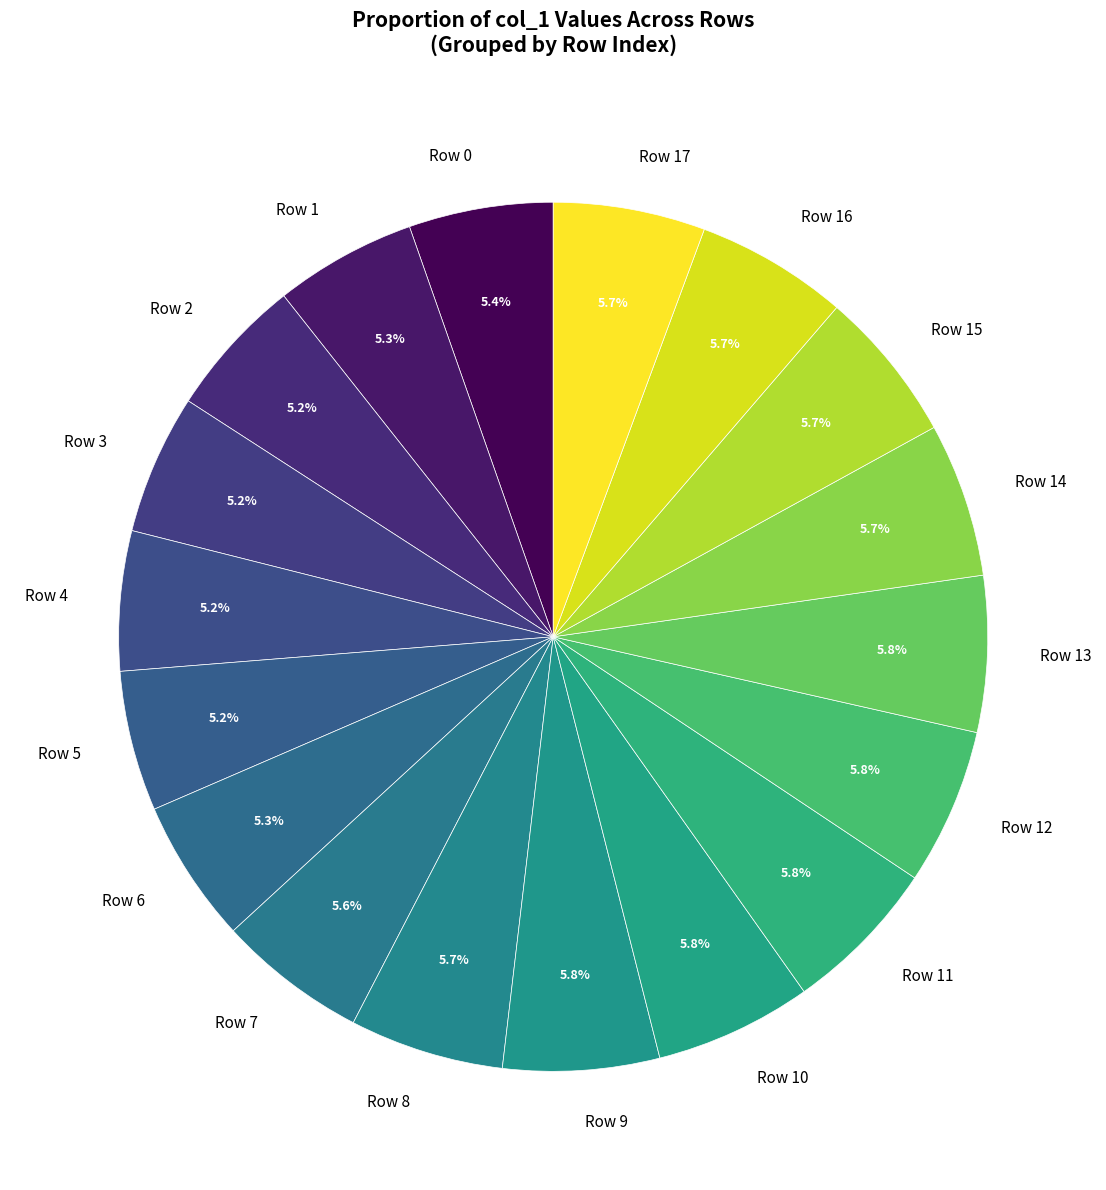

To the nearest percent, what is the combined percentage of Row 6 and Row 17?

11%